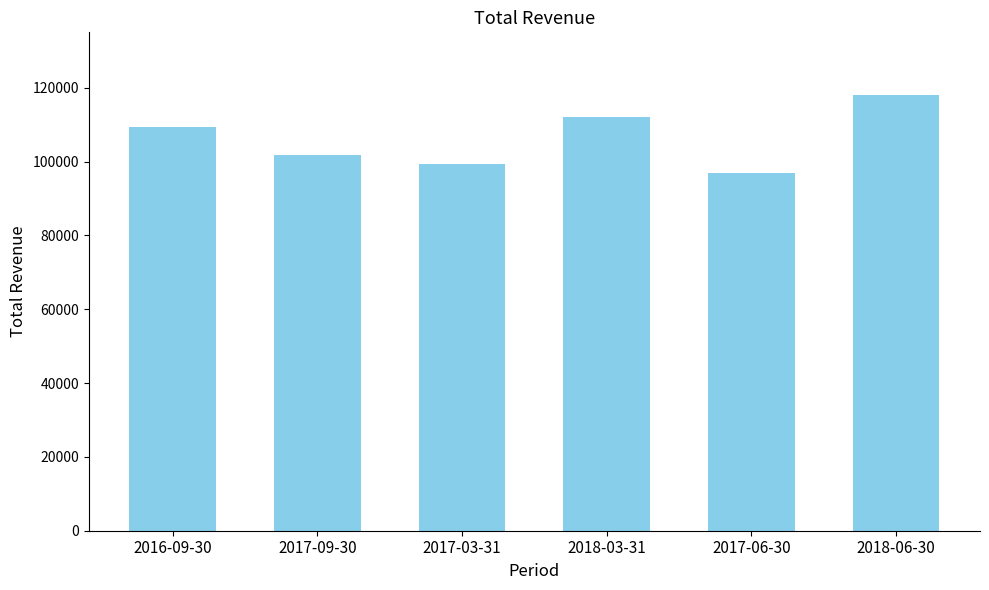

What position from the right is 2017-03-31?

4